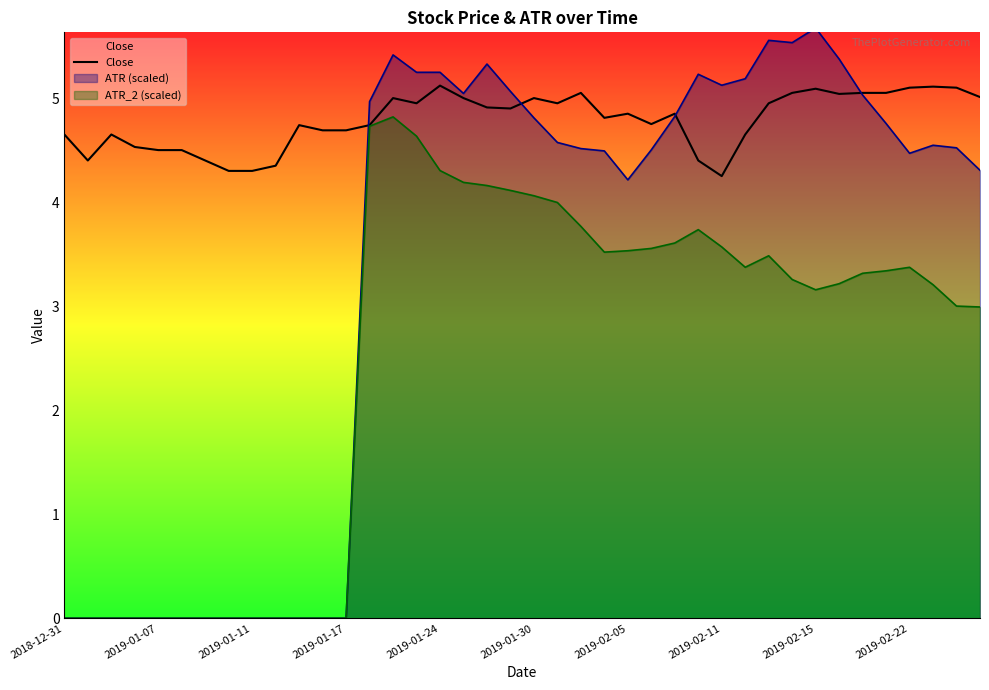

What is the maximum value shown in the chart?

5.7